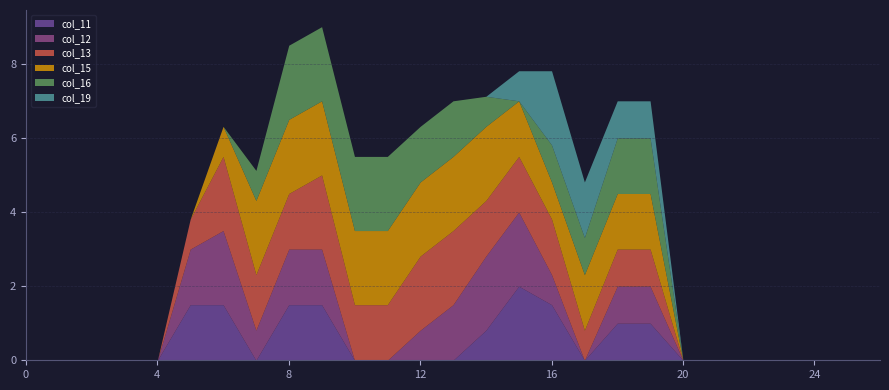

True or false: col_12 has a value of 0.8 at 20.

False